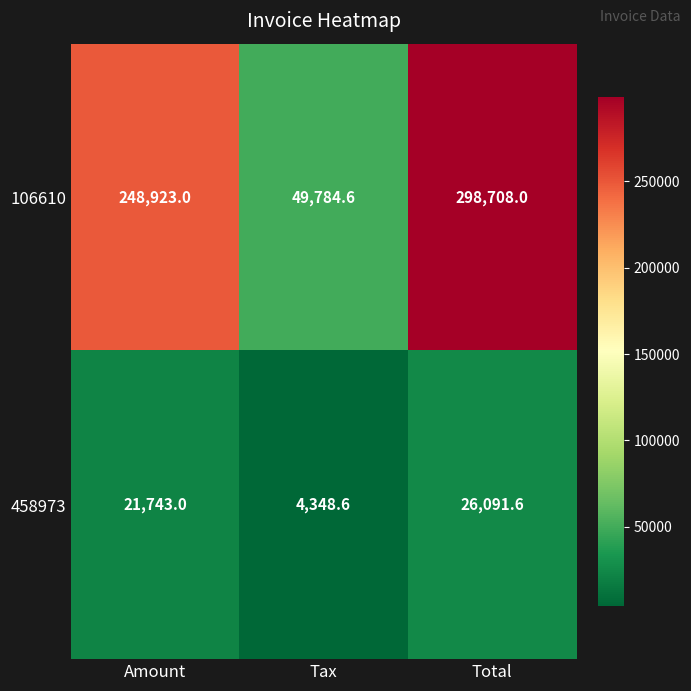

Which series has the widest spread of values?

106610